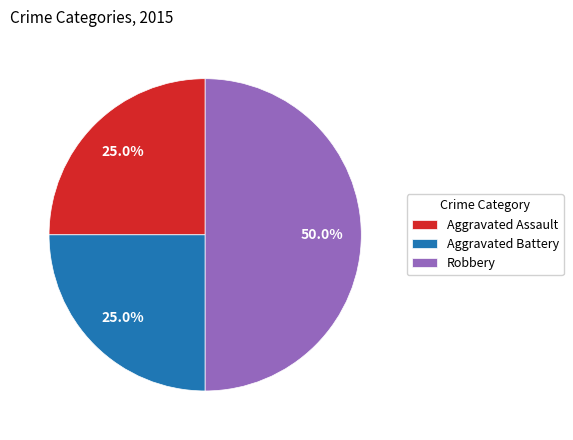

Is it true that Aggravated Battery is 14% of the pie?

False